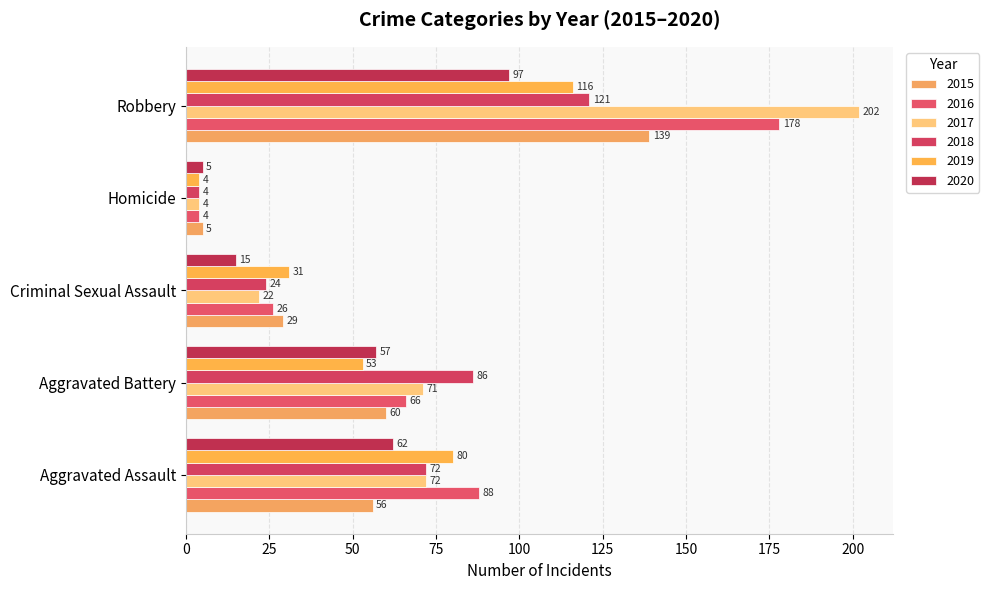

What is the maximum value for 2017?

202